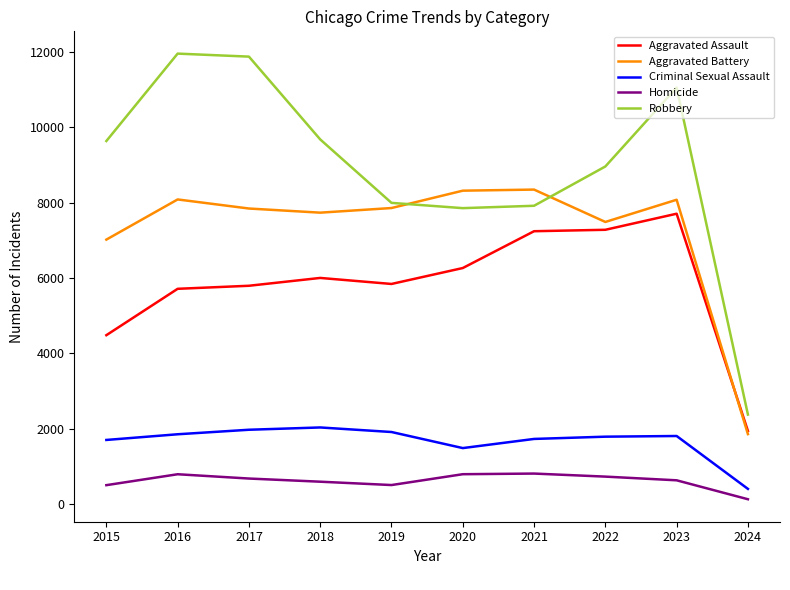

In Aggravated Assault, how many points are higher than both neighbors (excluding endpoints)?

2